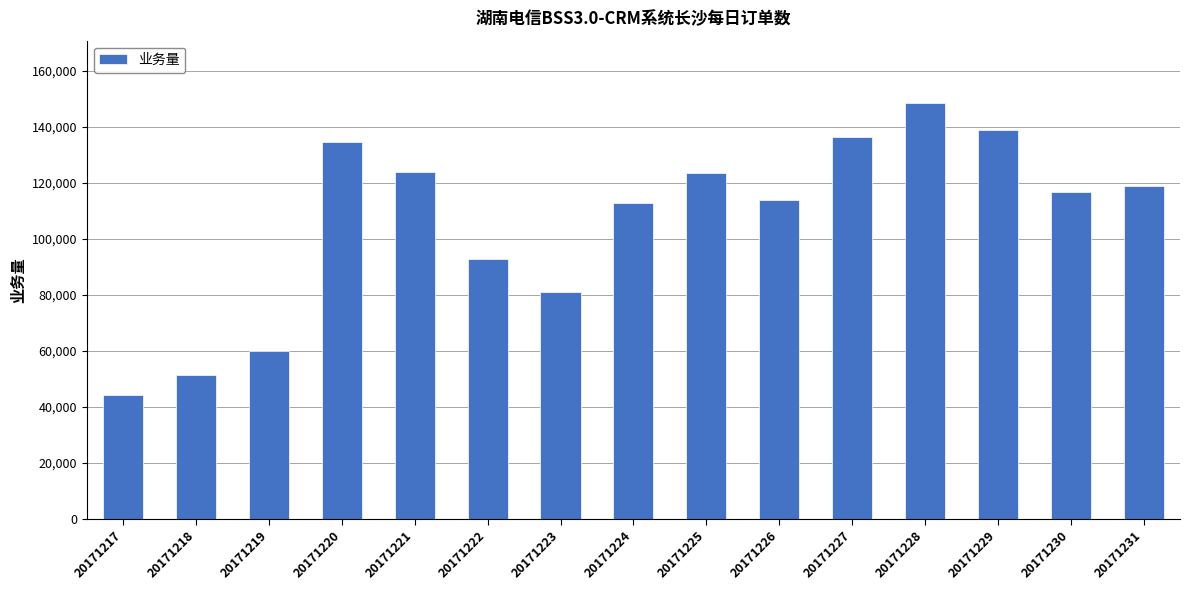

How many values are below 116508?

7